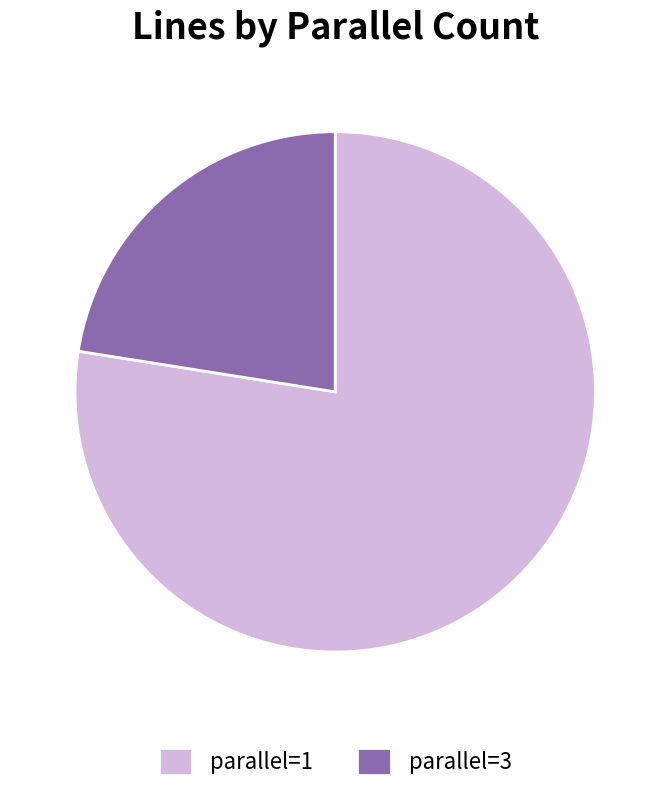

Is there any slice that represents more than half of the pie?

Yes